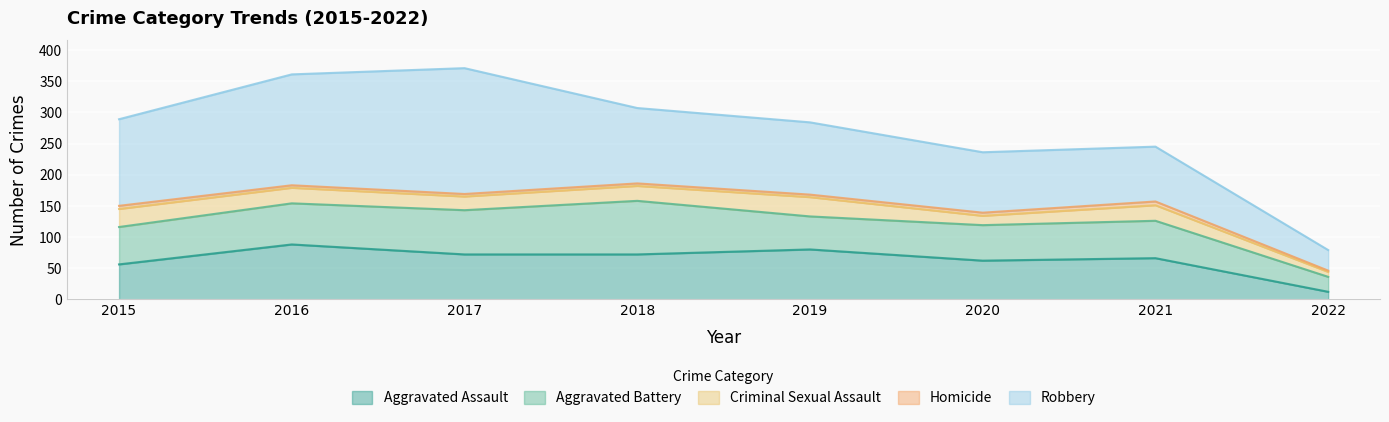

The value of Homicide at 2016 is 5. True or false?

False